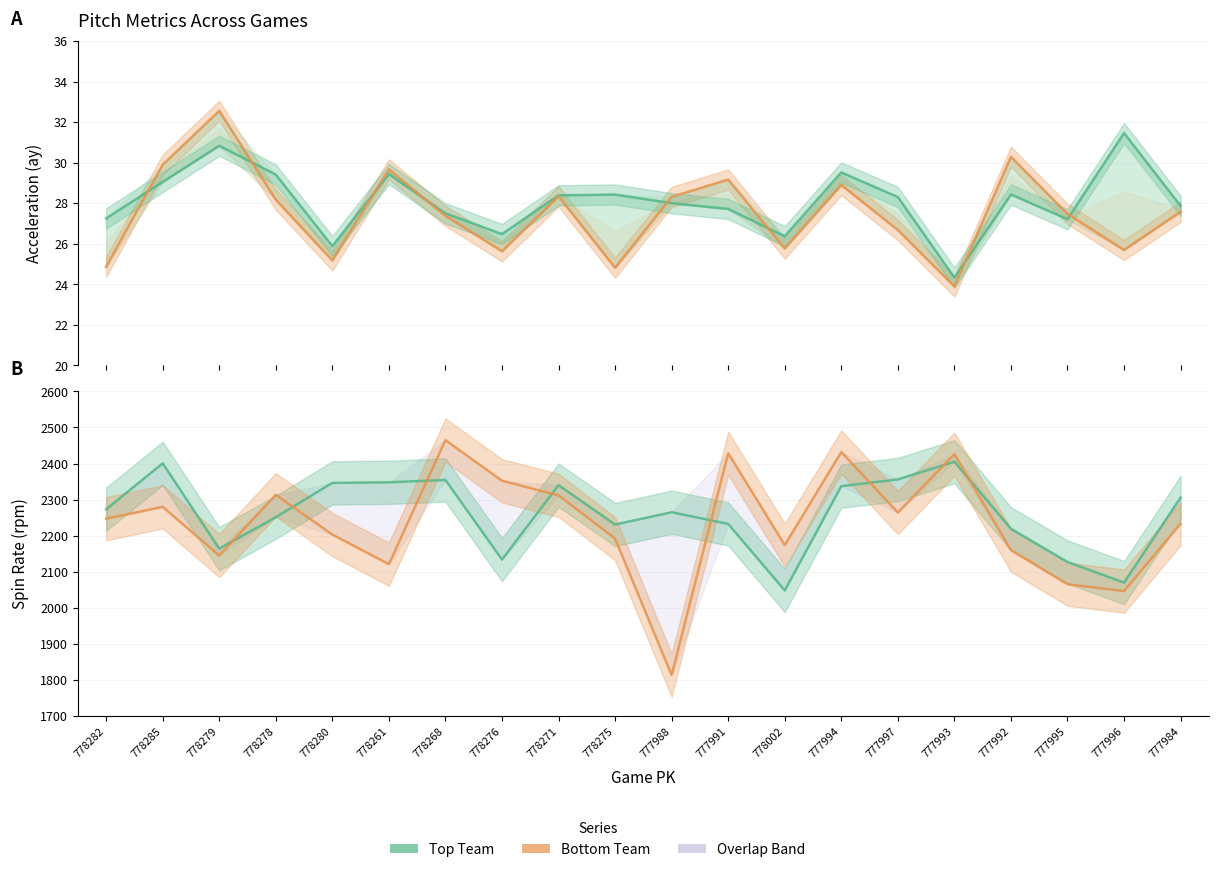

Does the chart display data point markers on the line(s)?

No